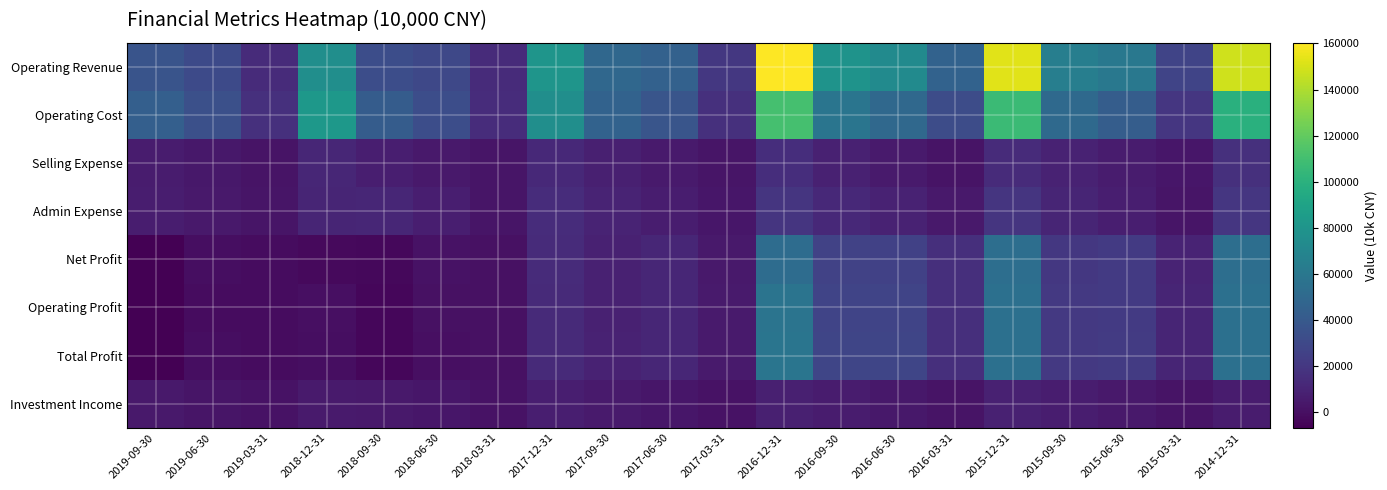

Which has a higher value, 2014-12-31 or 2015-12-31?

2015-12-31